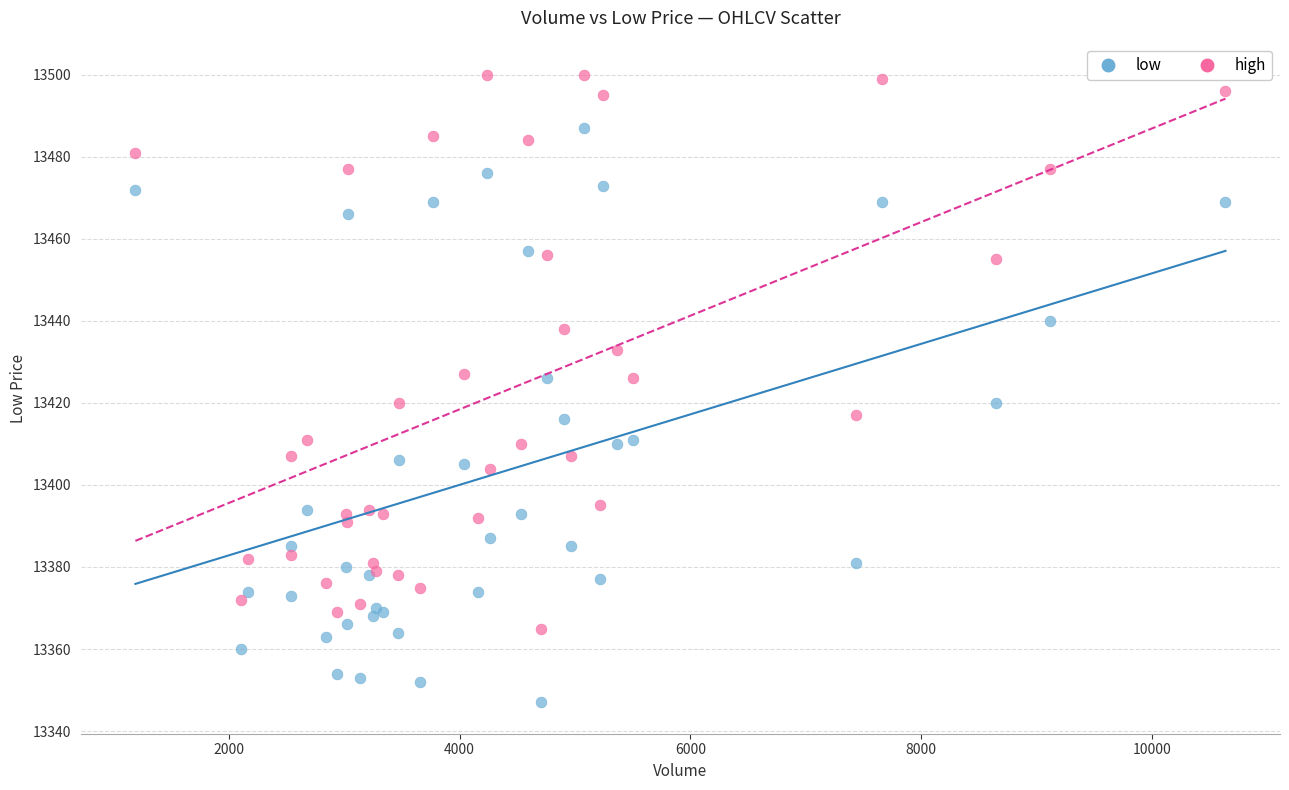

Which series contains the highest Y value?

high